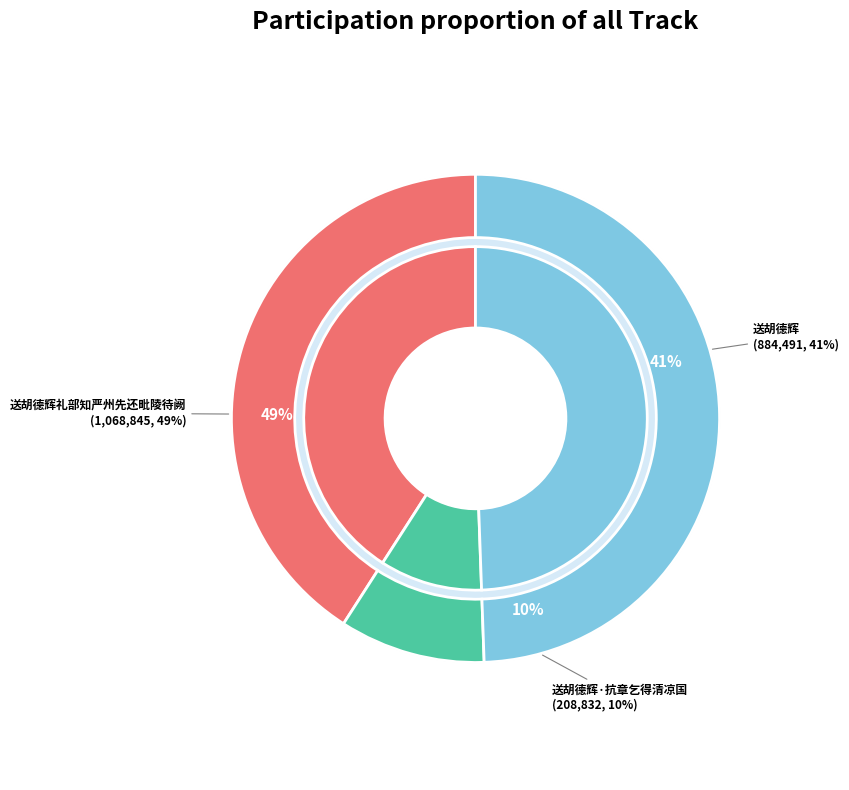

What is the largest slice in the pie chart?

送胡德辉礼部知严州先还毗陵待阙